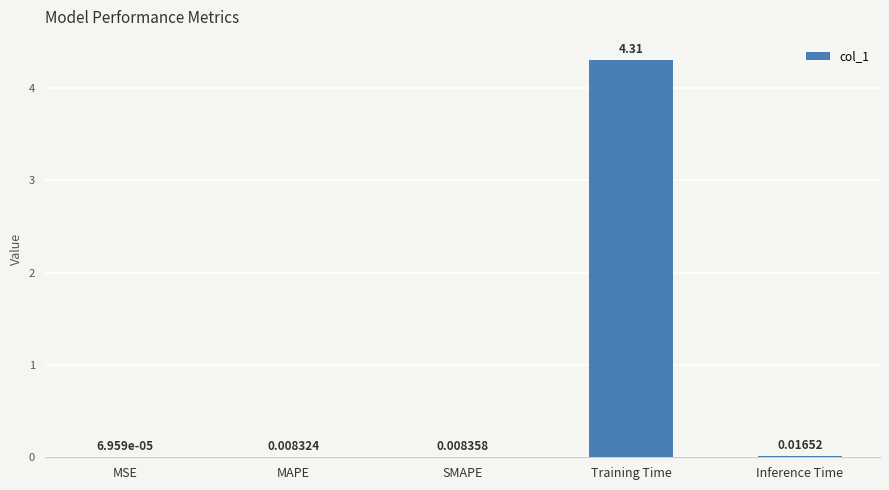

Which has a higher value, MSE or MAPE?

MAPE